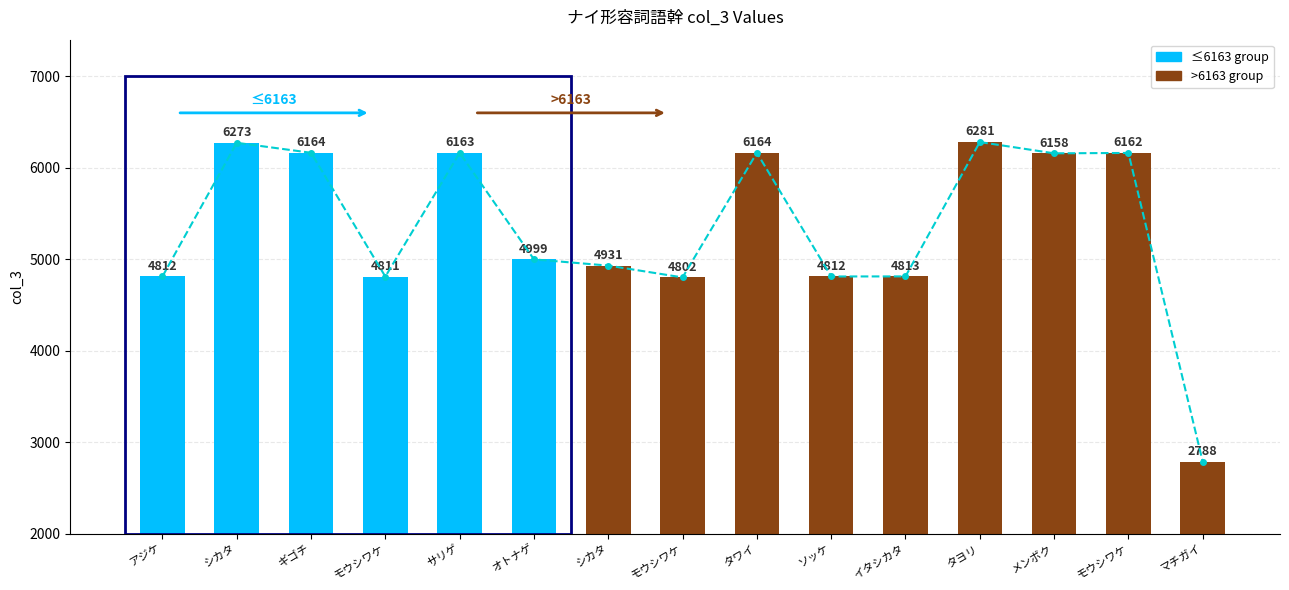

Reading right to left, extract all data points from this chart.

2788	6162	6158	6281	4813	4812	6164	4802	4931	4999	6163	4811	6164	6273	4812